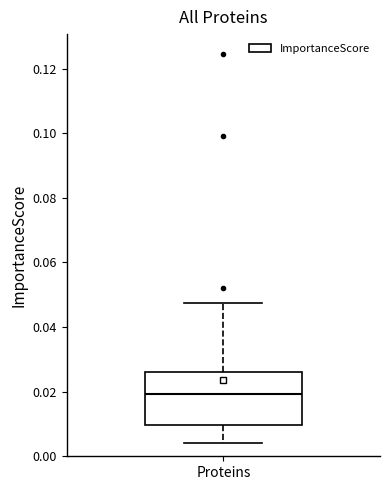

Where does the upper whisker of the box for Proteins end on the y-axis? The values are not printed on the chart, so give them approximately, as read against the axis.

0.048